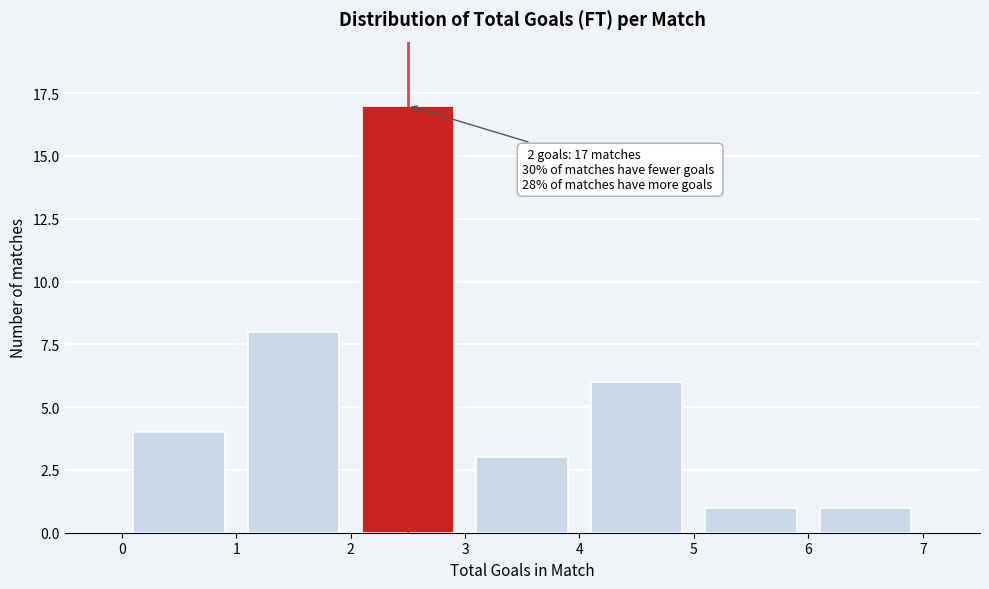

Which range on the x-axis has the tallest bar?

2 to 3